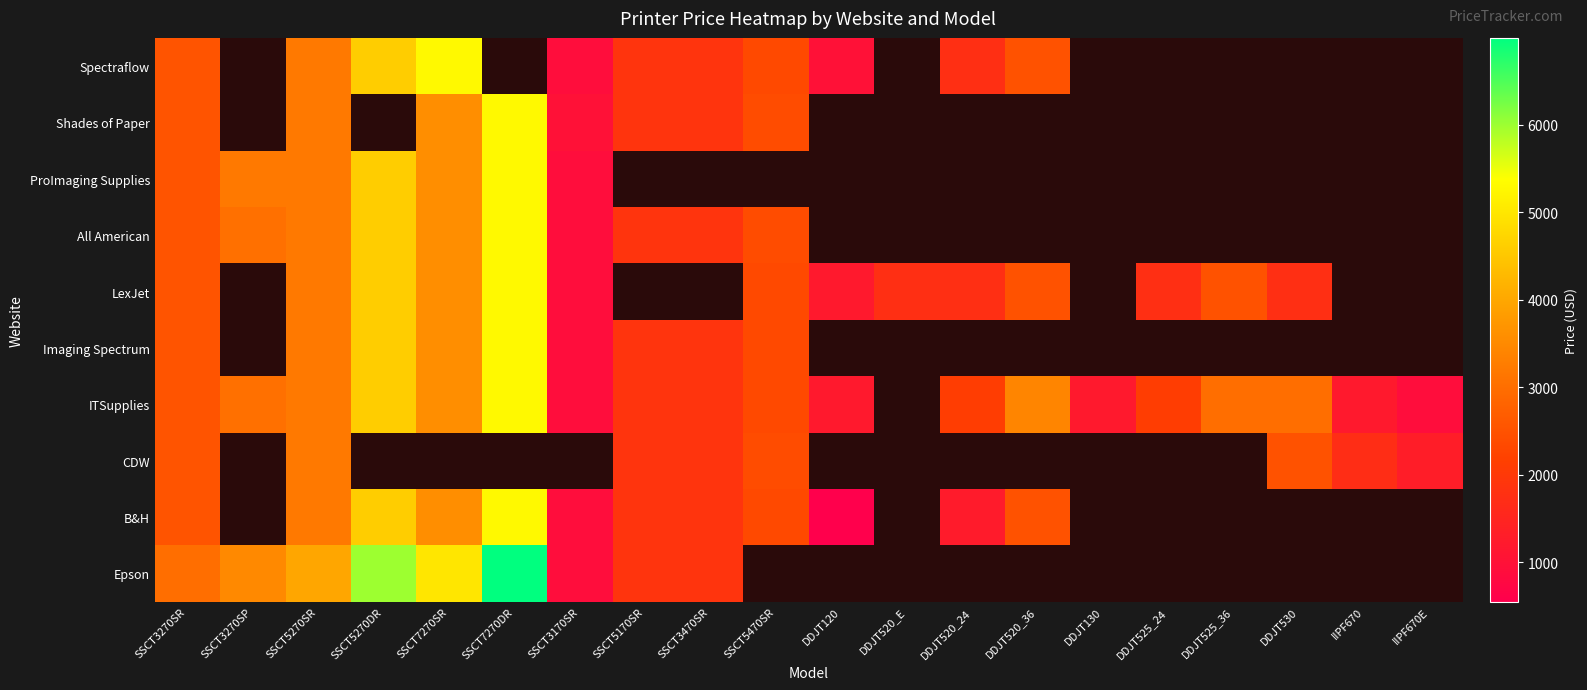

At which label does Epson reach its peak?

SSCT7270DR